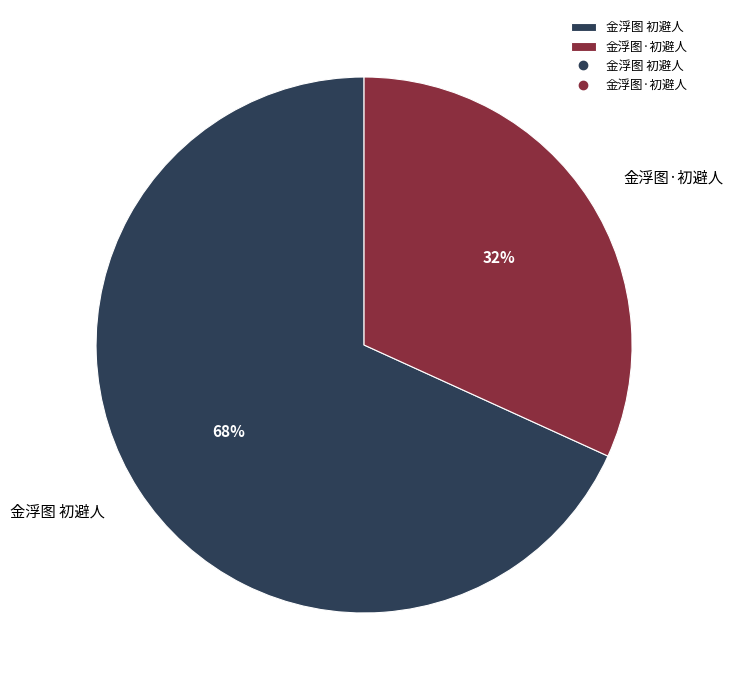

What percentage is the 金浮图·初避人 slice, to the nearest percent?

32%